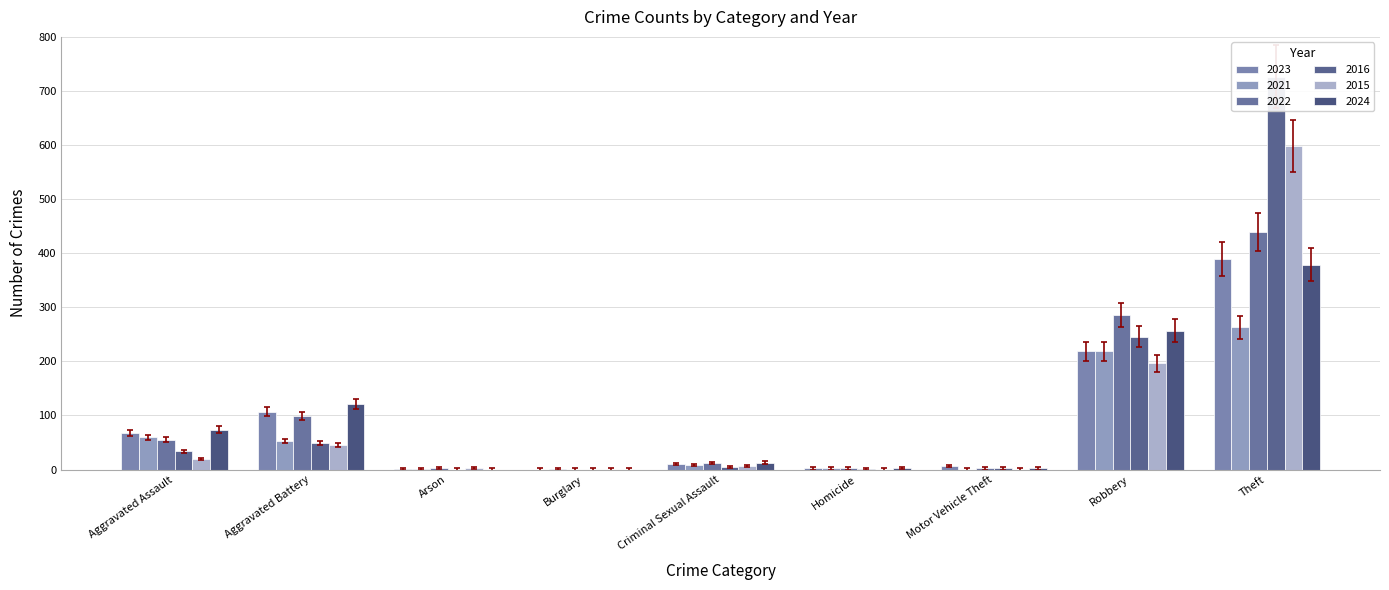

Which has a higher value, Motor Vehicle Theft or Robbery?

Robbery